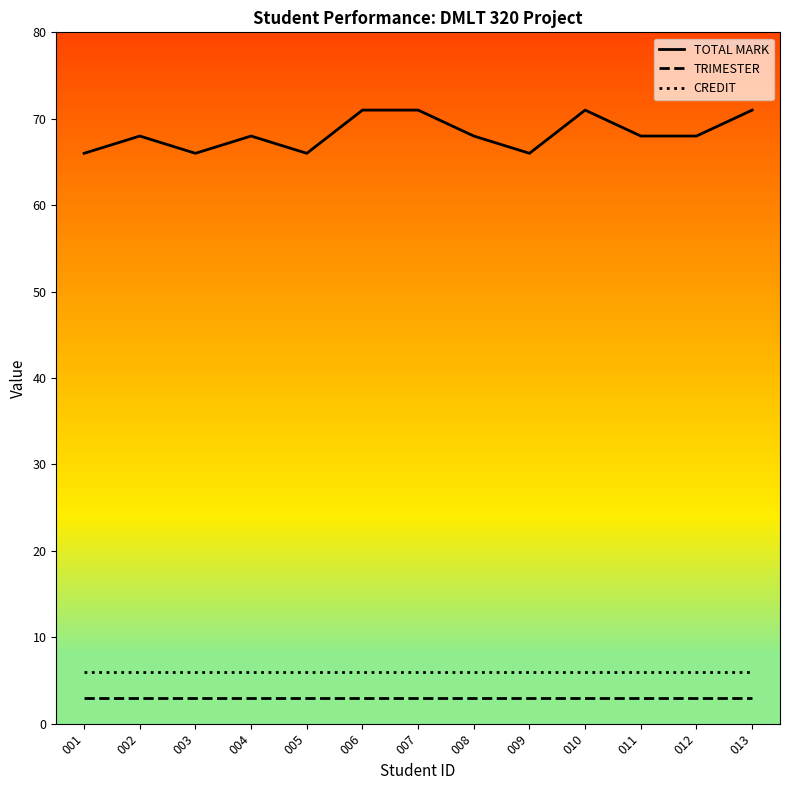

What is the approximate value of TRIMESTER at 002?

3